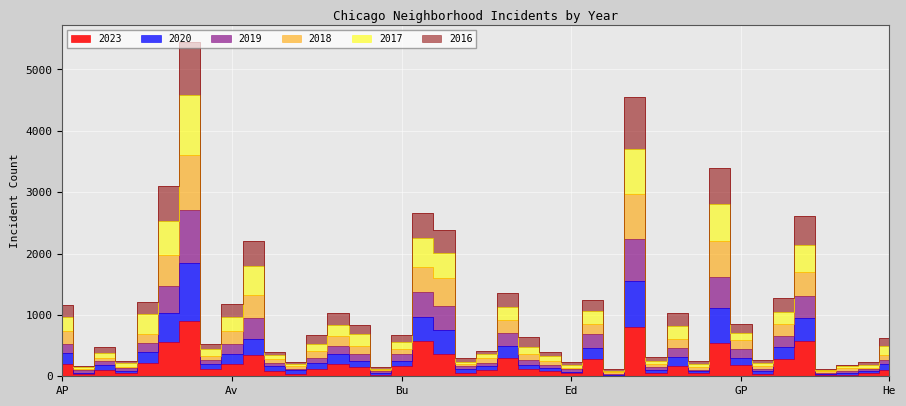

Rank the categories by 2018 value from lowest to highest.

Edison Park, Grant Park, Burnside, Andersonville, Greektown, Hegewisch, East Village, Boystown, Galewood, Armour Square, Gold Coast, Chinatown, Fuller Park, Beverly, East Side, Clearing, Archer Heights, Avalon Park, Hermosa, Dunning, Calumet Heights, Bridgeport, Bucktown, Garfield Ridge, Gage Park, Brighton Park, Albany Park, Avondale, Ashburn, Edgewater, Grand Boulevard, Douglas, Belmont Cragin, Chicago Lawn, Grand Crossing, Chatham, Auburn Gresham, Garfield Park, Englewood, Austin